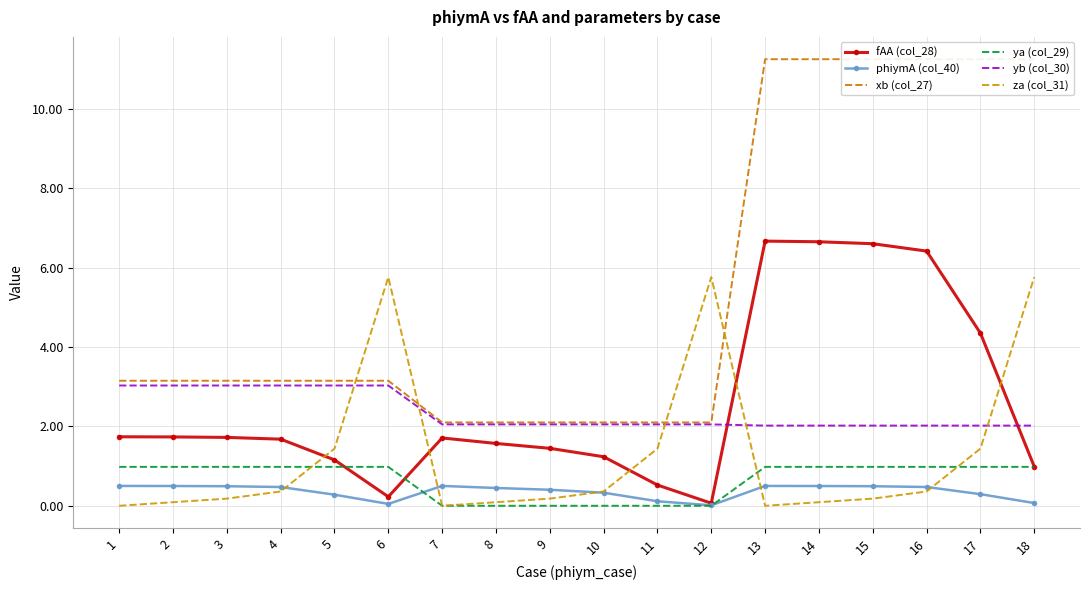

At which category does the chart reach its minimum across all series?

7